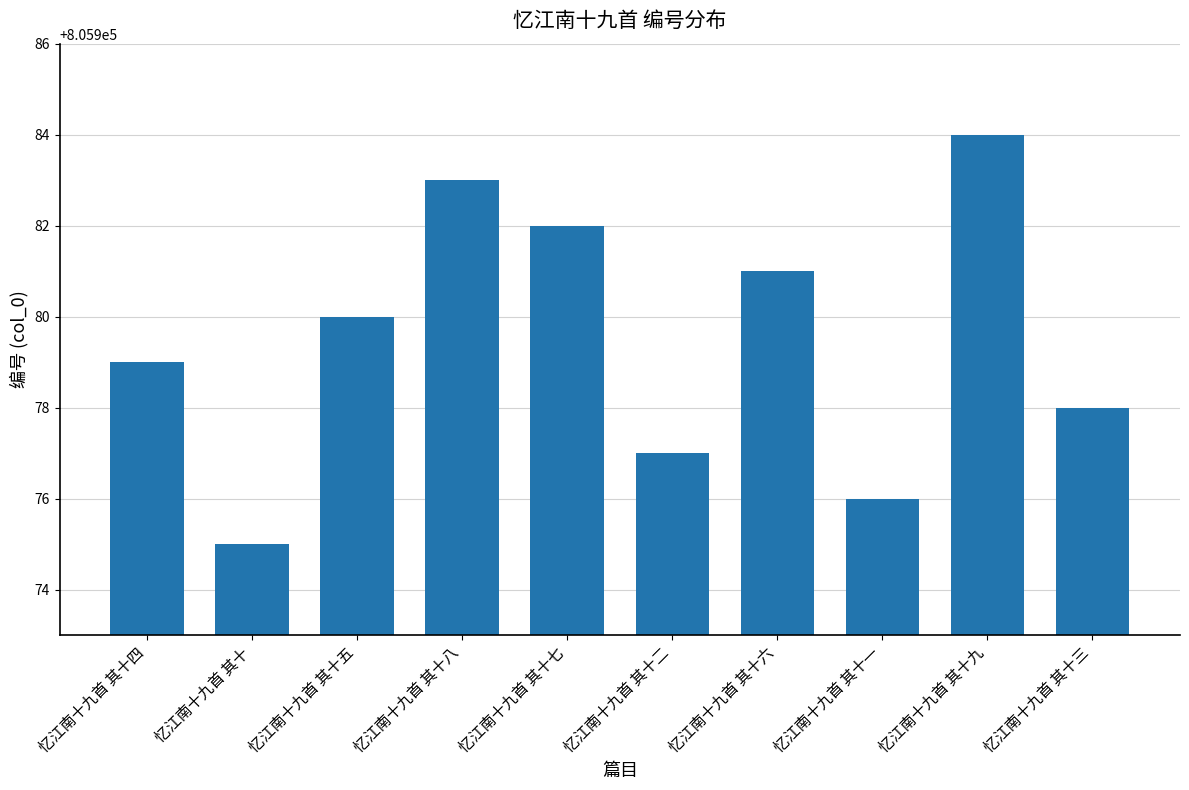

True or false: the data shows 461161 at 忆江南十九首 其十九.

False